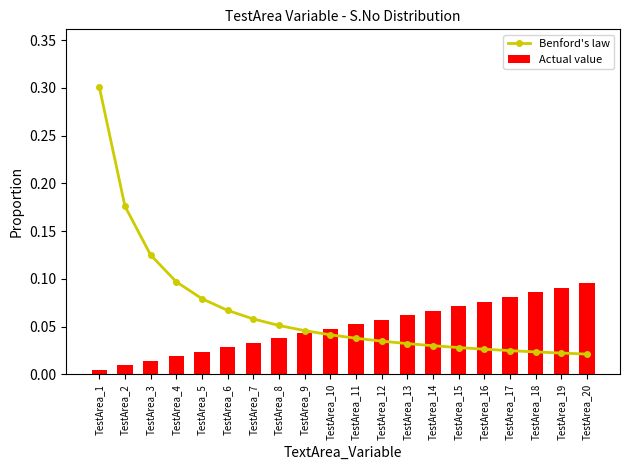

Which series has the widest spread of values?

Benford's law